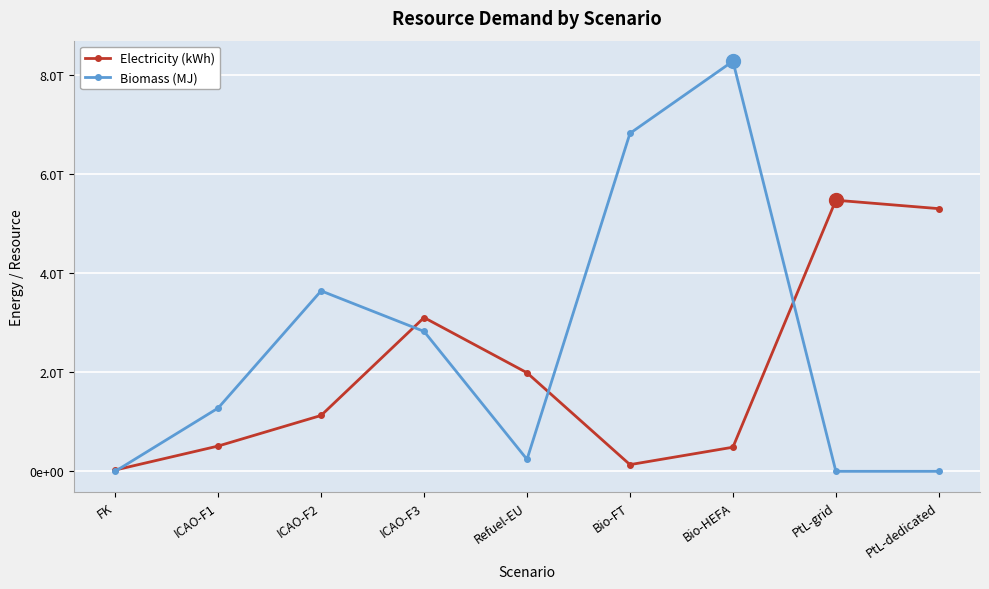

Reading left to right, transcribe all the data shown in this chart.

Electricity (kWh): 25885939748	510171311191	1127550150718	3103085106370	1988756952785	134720510817	486553176779	5471761605900	5301434361832
Biomass (MJ): 0	1277019279122	3641823941163	2823508071114	241041837789	6821201812221	8277861695783	0	0